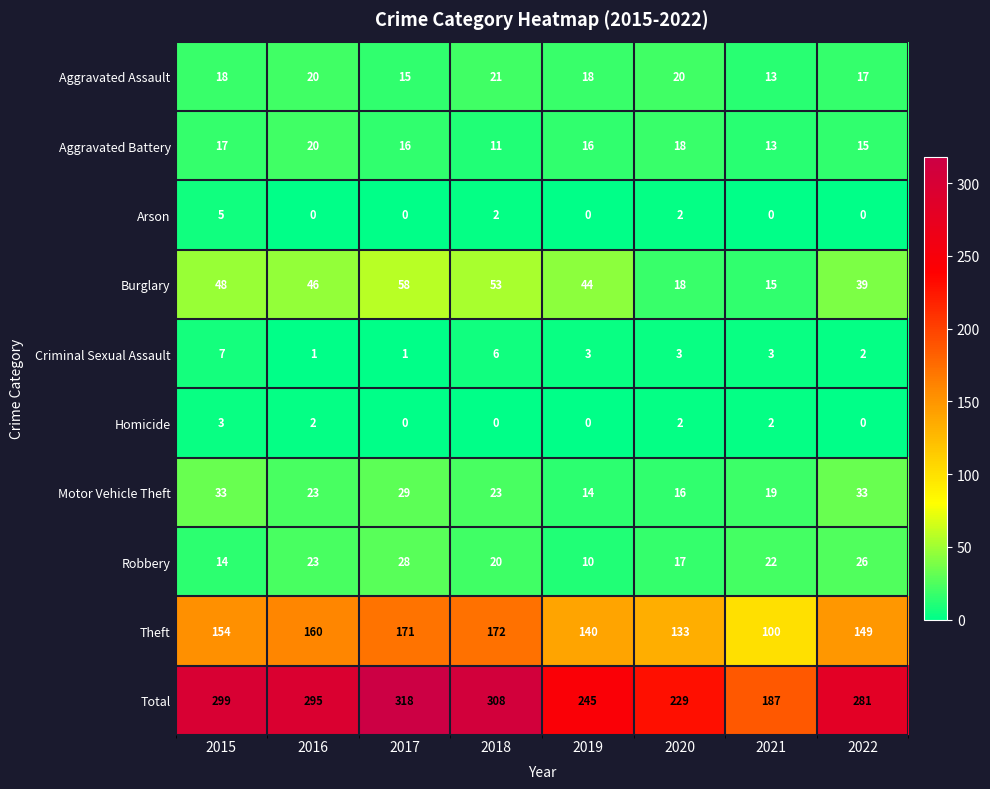

Between 2017 and 2022, which series saw the biggest shift?

Total